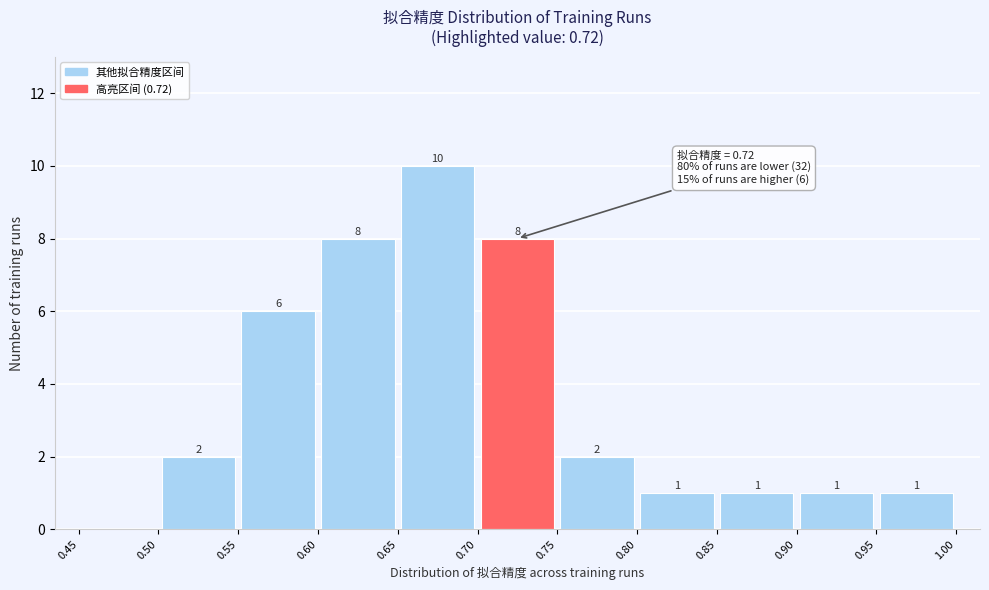

Over which range of the x-axis is the bar tallest?

0.65 to 0.70